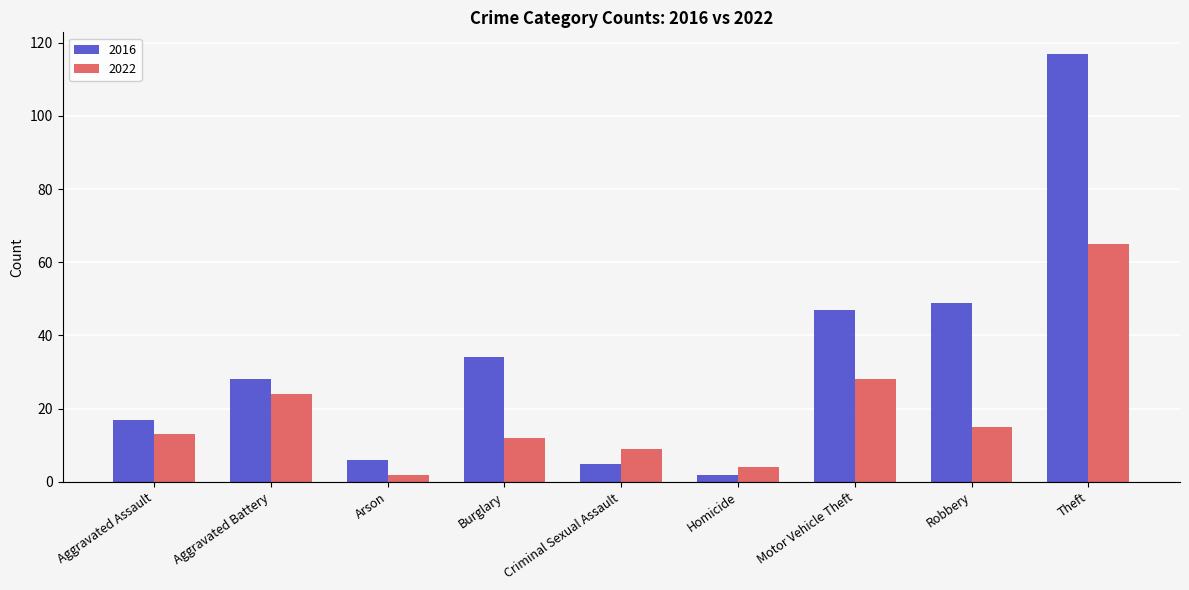

What is the highest value of the 2016 series?

117